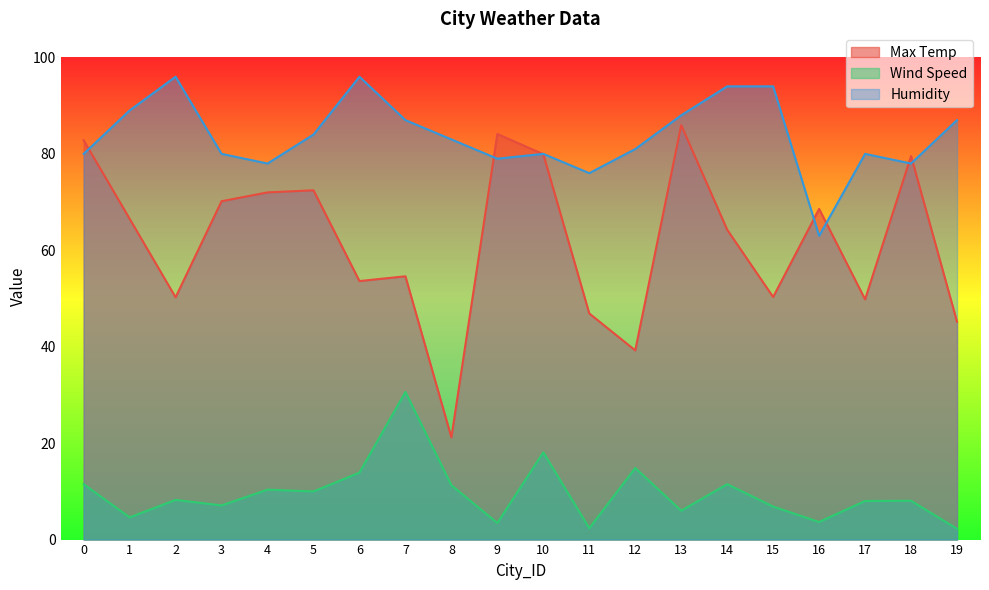

What is the average value of the Wind Speed series?

9.6